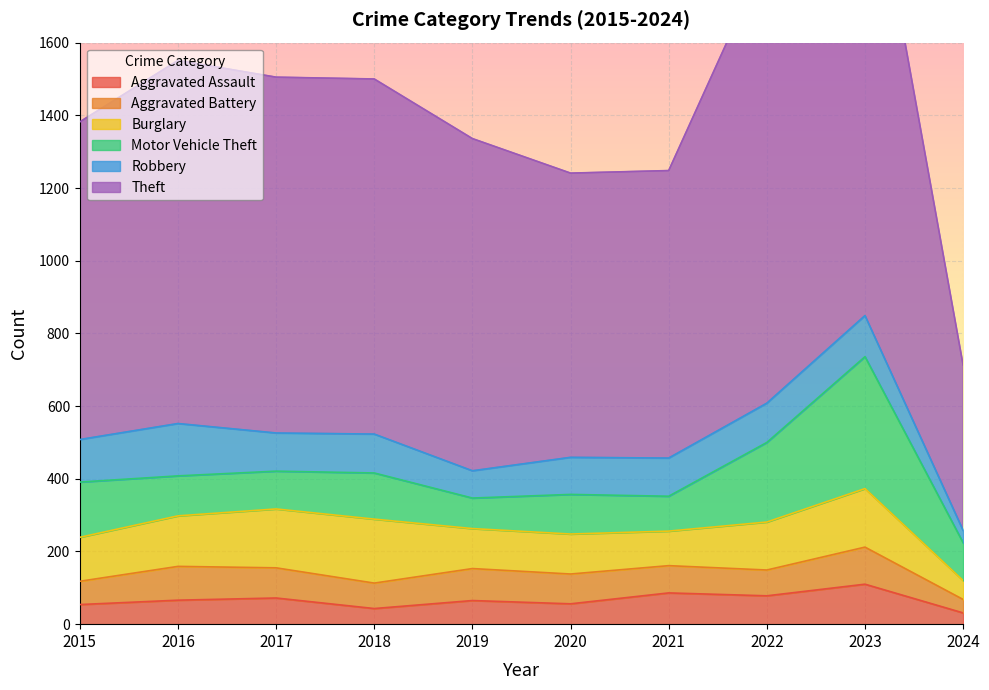

Which series has the largest total across all categories?

Theft